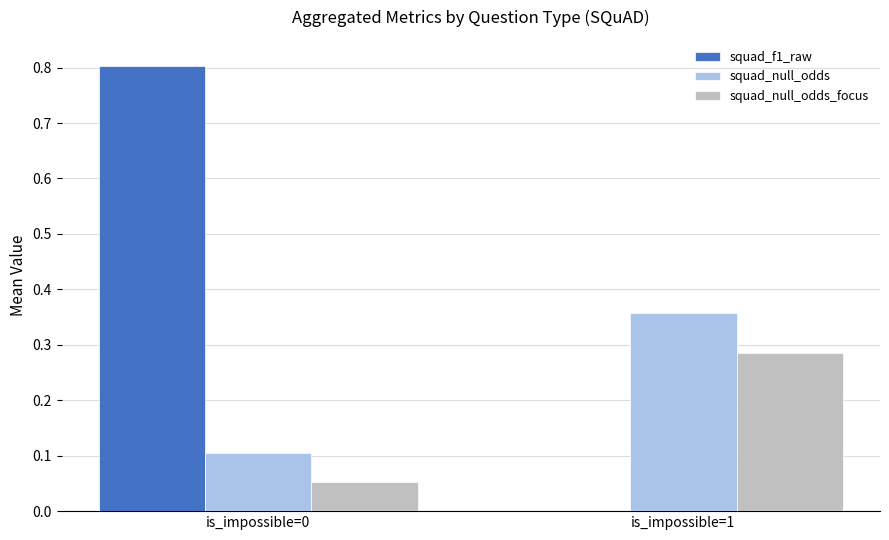

What is the sum of all squad_null_odds values?

0.5